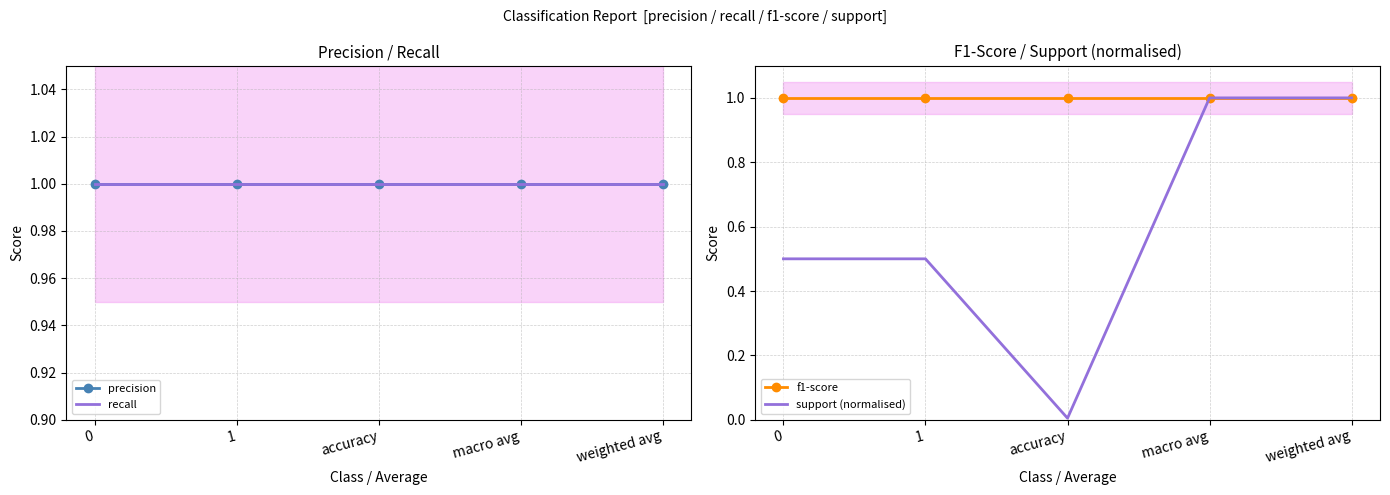

How many distinct data groups are displayed?

4